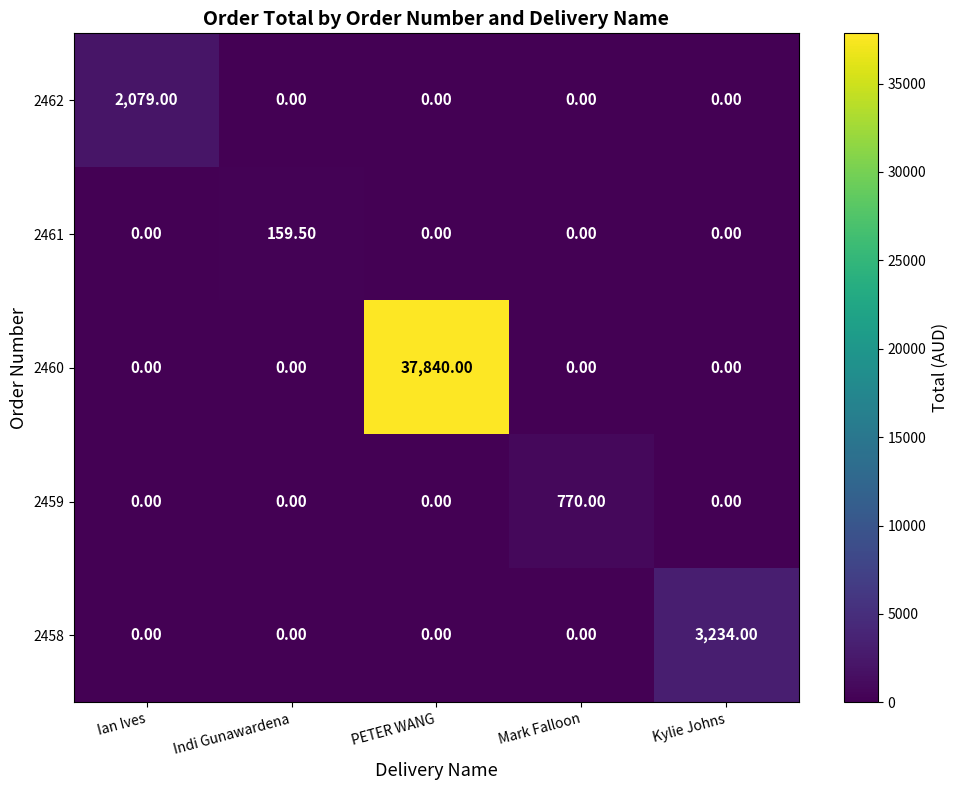

Rank the series by their maximum value, from highest to lowest.

2460, 2458, 2462, 2459, 2461